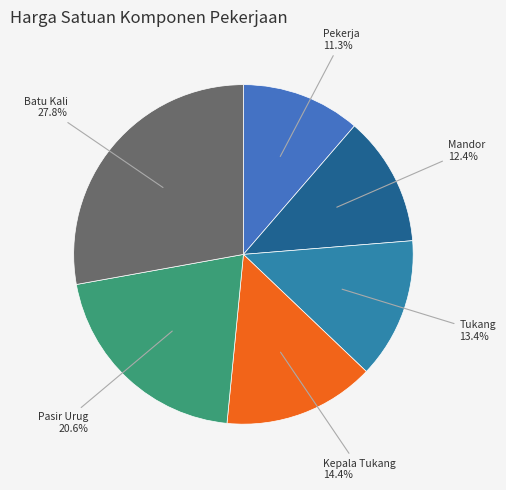

Between Tukang and Kepala Tukang, which is larger?

Kepala Tukang